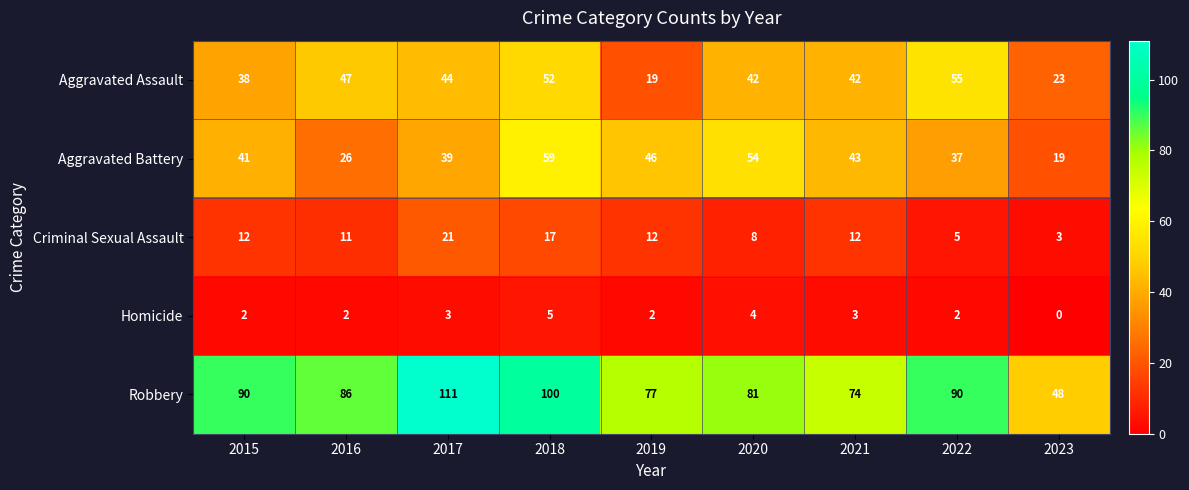

Is it true that Aggravated Battery equals 28 at 2023?

False